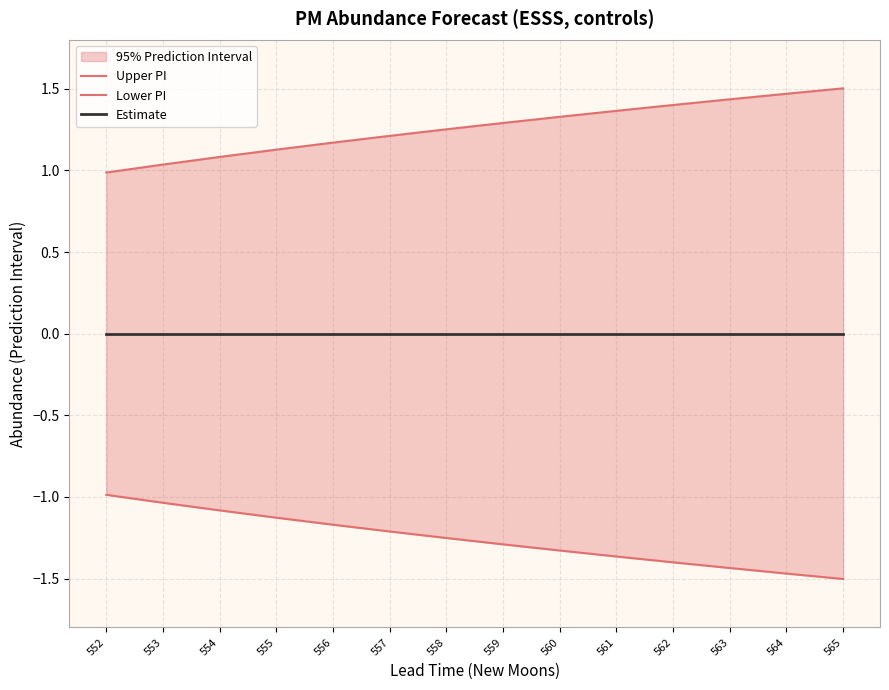

Does the chart display data point markers on the line(s)?

No